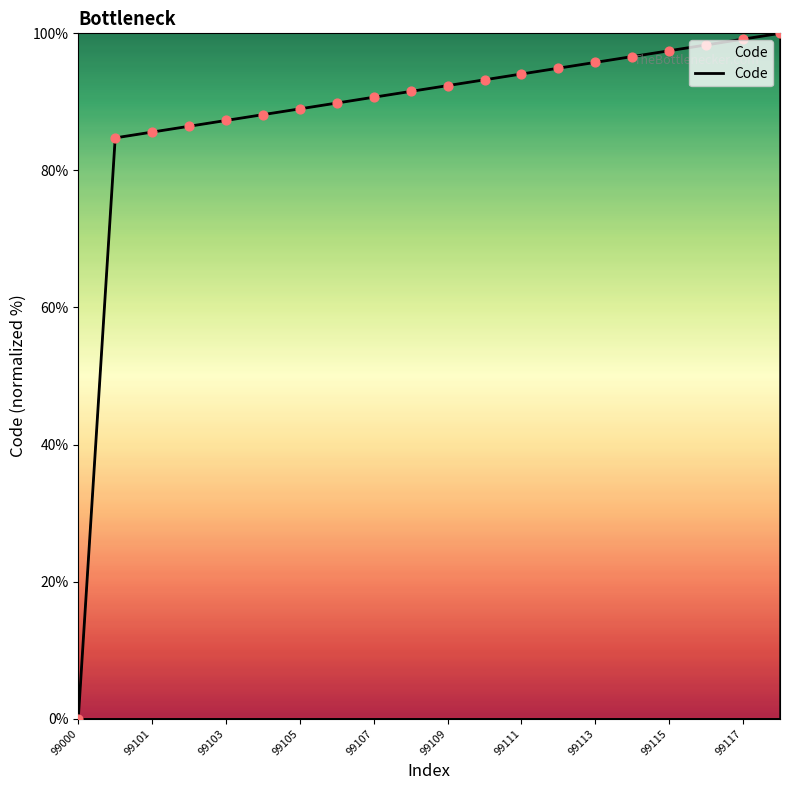

What is the difference between the maximum and minimum values?

100.0